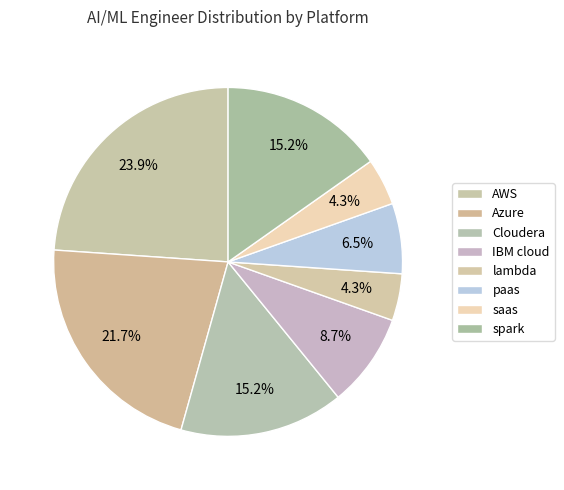

The paas slice represents 7% of the pie. True or false?

True